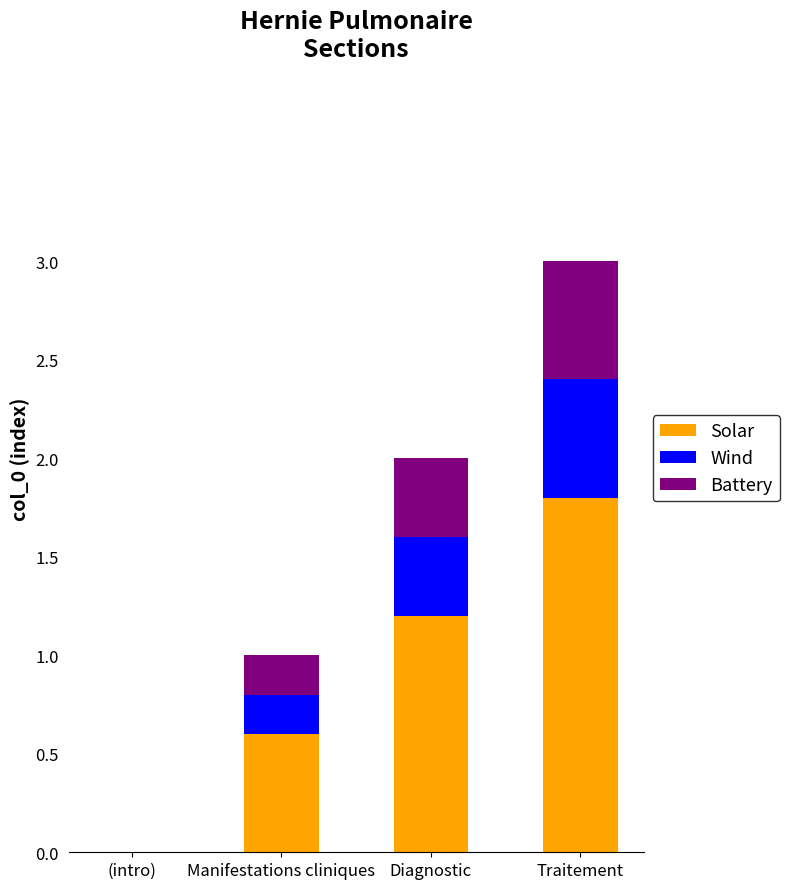

What is the total value across all series at Diagnostic?

2.0